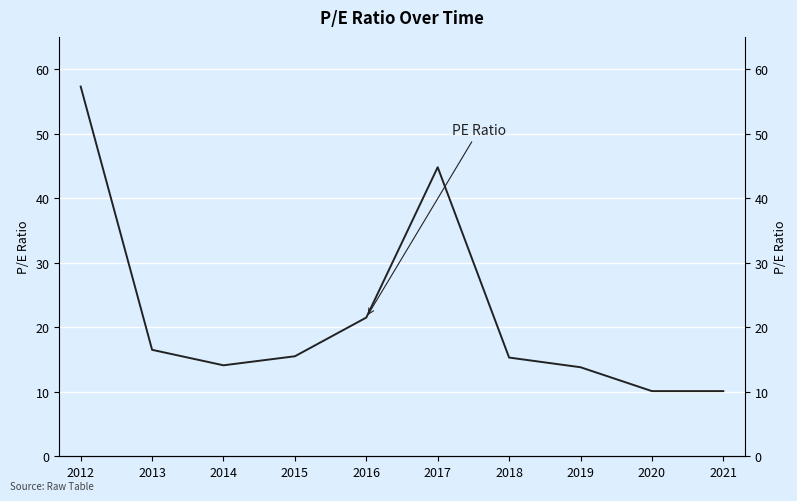

Where does the data first go above 15?

2012